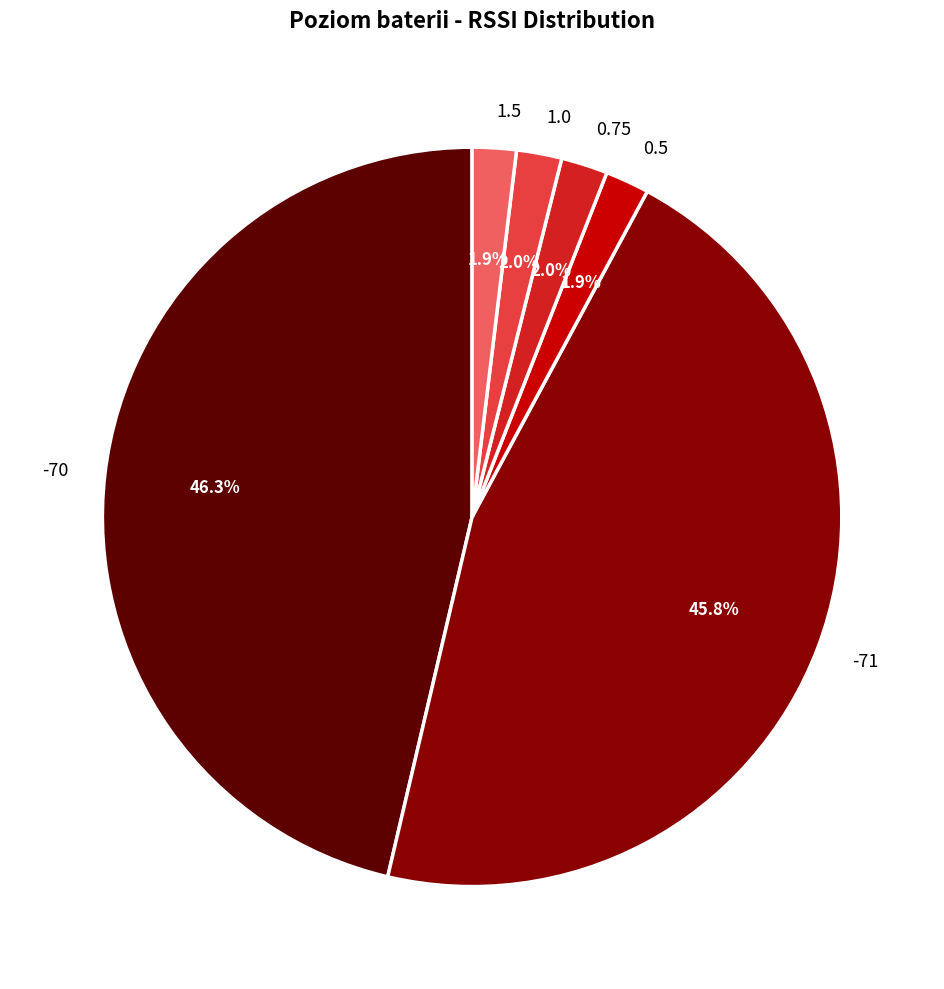

Between -70 and -71, which is larger?

-70